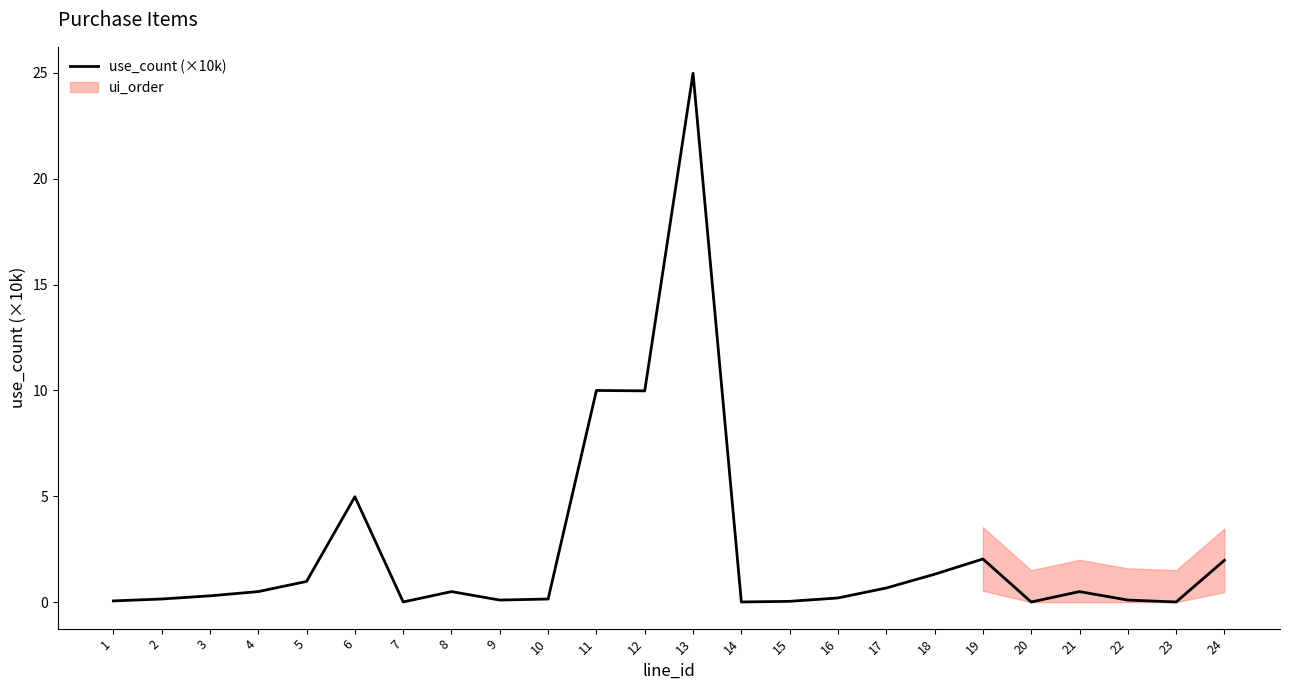

The chart shows a value of 0.1 at 2. True or false?

False